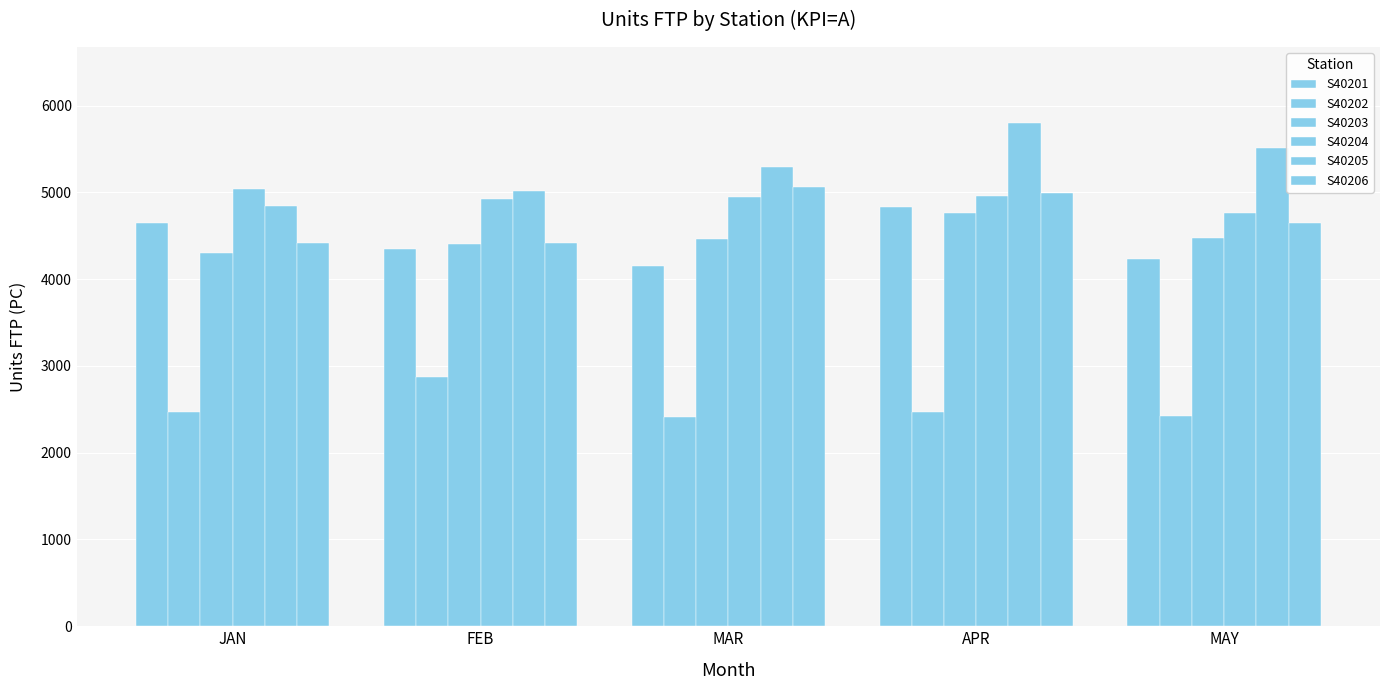

What is the total value across all series at JAN?

25710